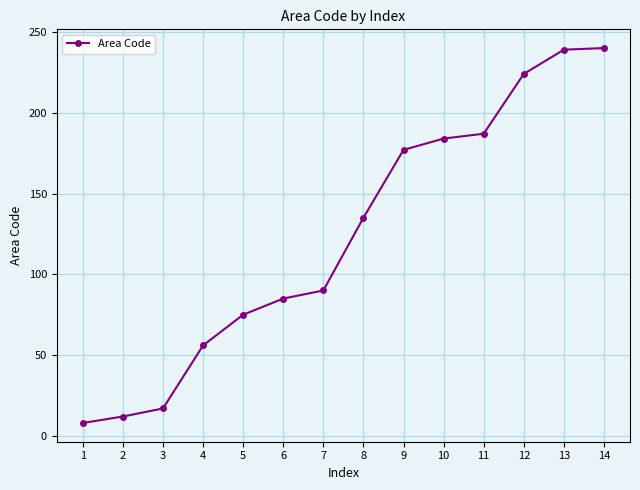

How many data points are less than 135?

7